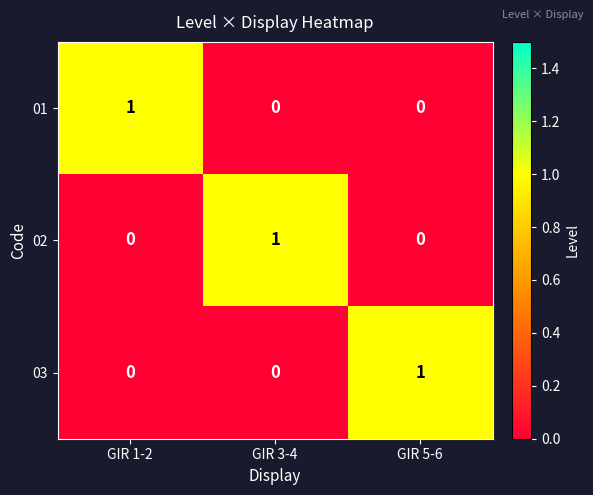

The value of 02 at GIR 5-6 is 0. True or false?

True